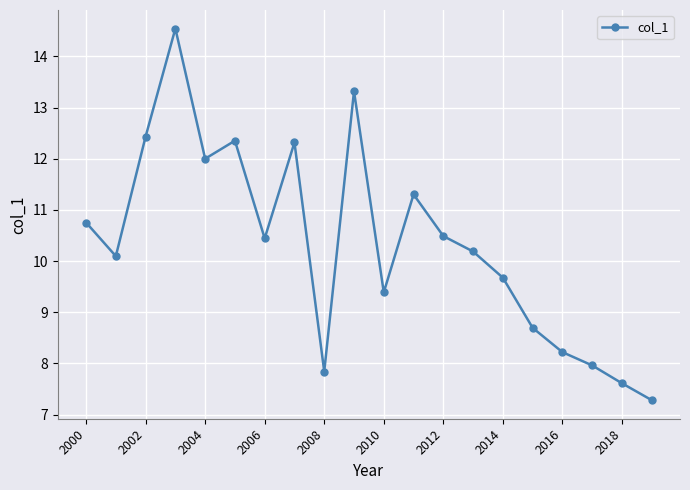

Reading right to left, transcribe all the data shown in this chart.

7.3	7.6	8.0	8.2	8.7	9.7	10.2	10.5	11.3	9.4	13.3	7.8	12.3	10.4	12.4	12.0	14.5	12.4	10.1	10.8